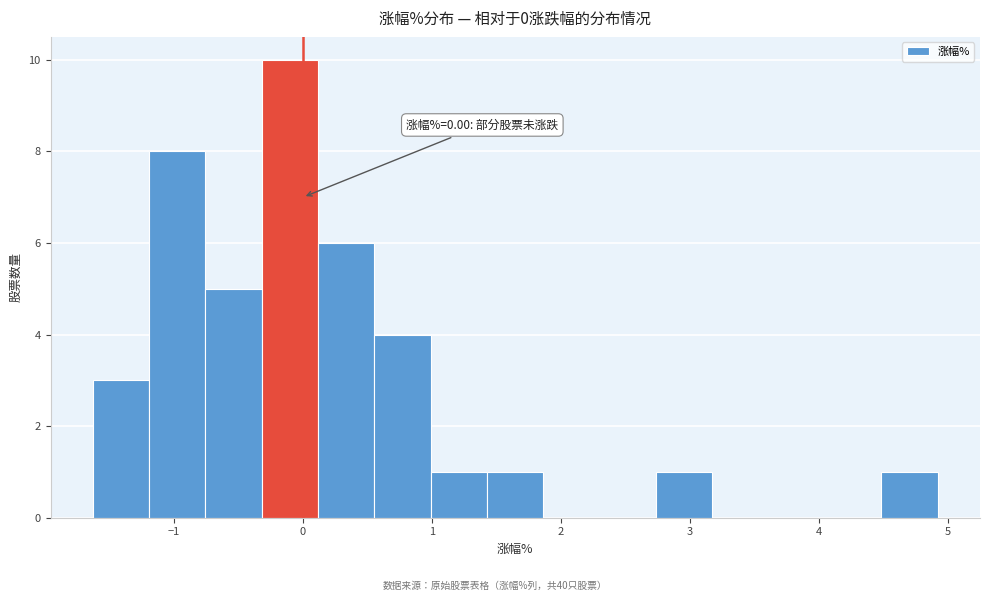

Which range on the x-axis has the tallest bar?

-0.3 to 0.1